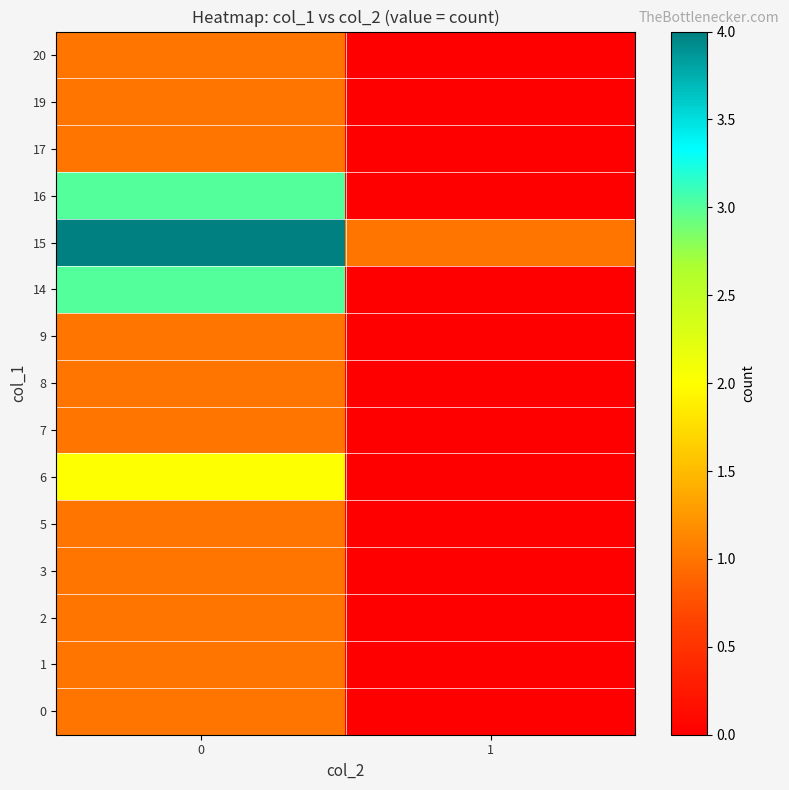

What is the greatest value displayed?

4